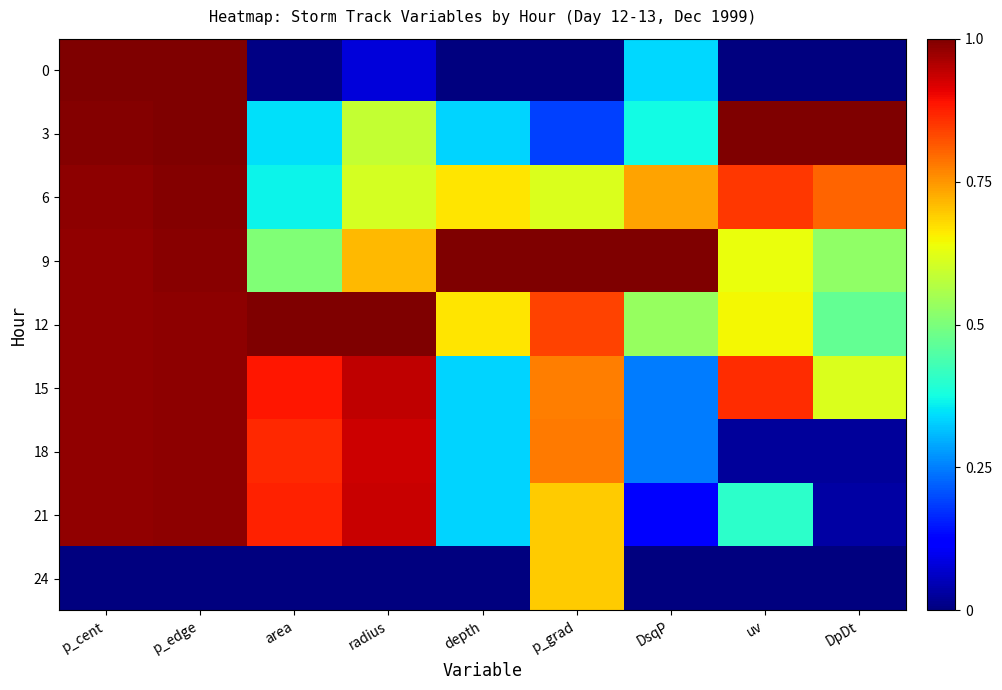

Reading left to right, what are all the values shown in this chart?

0: p_cent=1.0	p_edge=1.0	area=0.0	radius=0.1	depth=0.0	p_grad=0.0	DsqP=0.3	uv=0.0	DpDt=0.0
3: p_cent=1.0	p_edge=1.0	area=0.3	radius=0.6	depth=0.3	p_grad=0.2	DsqP=0.4	uv=1.0	DpDt=1.0
6: p_cent=1.0	p_edge=1.0	area=0.4	radius=0.6	depth=0.7	p_grad=0.6	DsqP=0.7	uv=0.9	DpDt=0.8
9: p_cent=1.0	p_edge=1.0	area=0.5	radius=0.7	depth=1.0	p_grad=1.0	DsqP=1.0	uv=0.6	DpDt=0.5
12: p_cent=1.0	p_edge=1.0	area=1.0	radius=1.0	depth=0.7	p_grad=0.8	DsqP=0.5	uv=0.6	DpDt=0.5
15: p_cent=1.0	p_edge=1.0	area=0.9	radius=0.9	depth=0.3	p_grad=0.8	DsqP=0.2	uv=0.9	DpDt=0.6
18: p_cent=1.0	p_edge=1.0	area=0.9	radius=0.9	depth=0.3	p_grad=0.8	DsqP=0.2	uv=0.0	DpDt=0.0
21: p_cent=1.0	p_edge=1.0	area=0.9	radius=0.9	depth=0.3	p_grad=0.7	DsqP=0.1	uv=0.4	DpDt=0.0
24: p_cent=0.0	p_edge=0.0	area=0.0	radius=0.0	depth=0.0	p_grad=0.7	DsqP=0.0	uv=0.0	DpDt=0.0